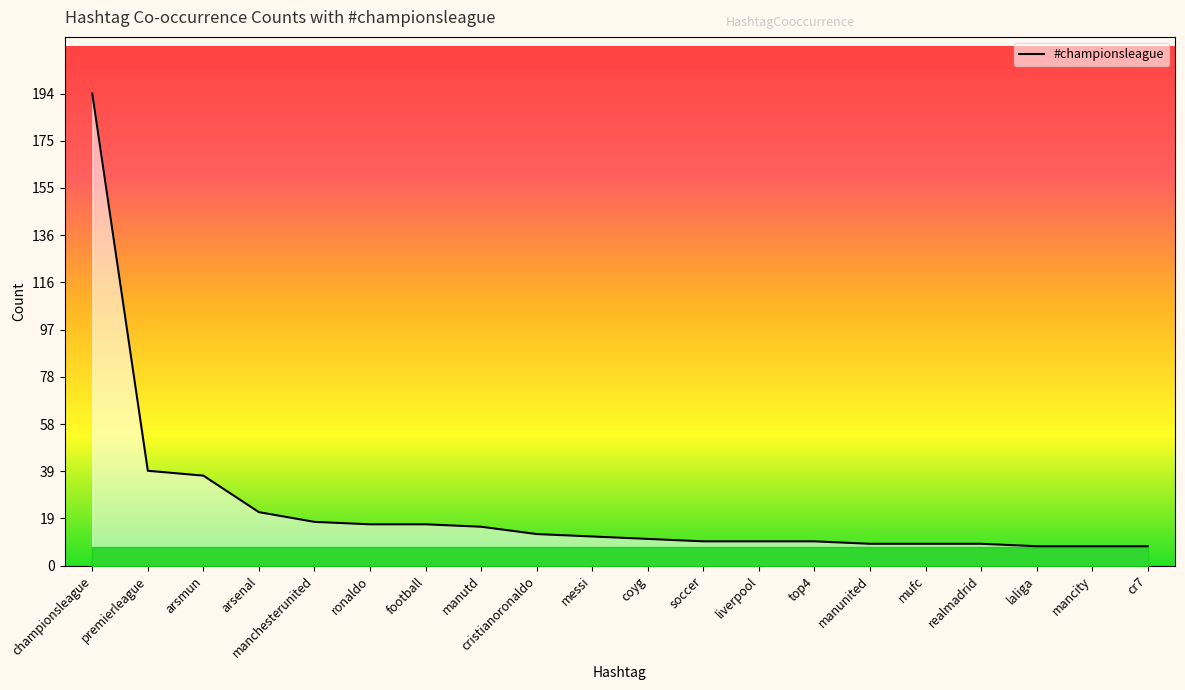

What is the sum of the values at football and mancity?

25